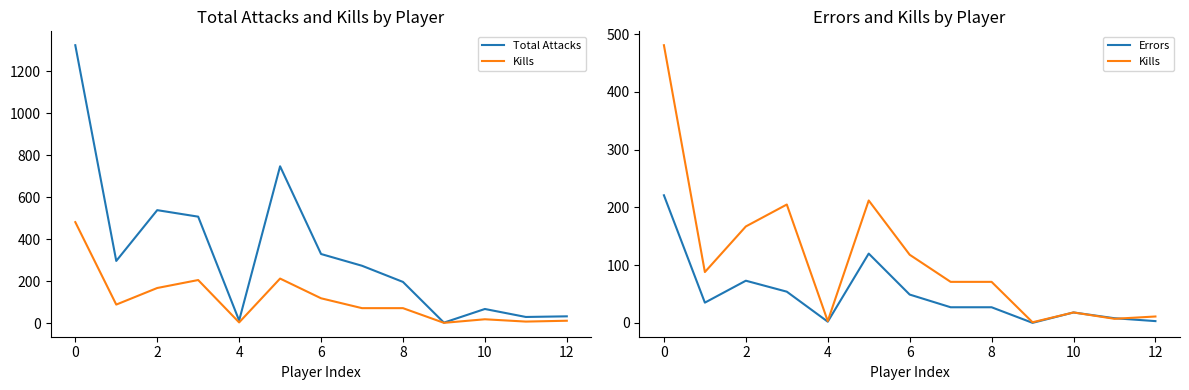

True or false: Errors and Total Attacks intersect in this chart.

False